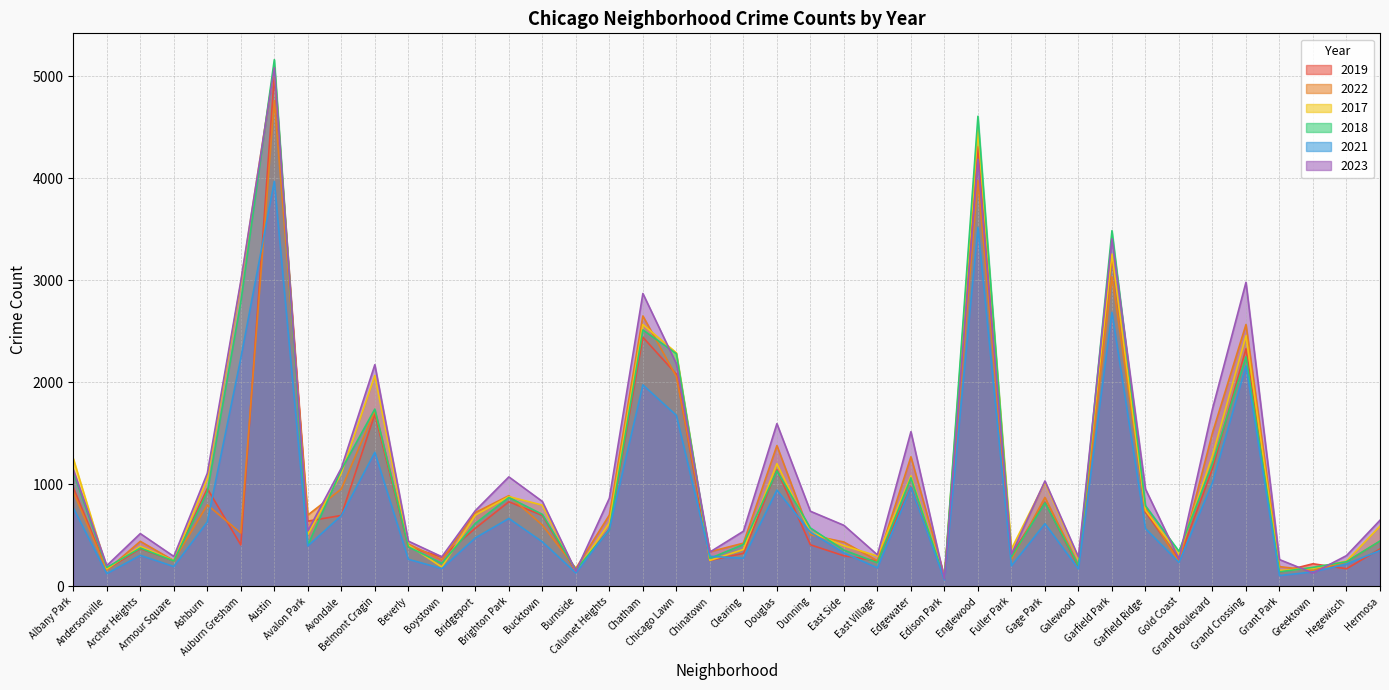

True or false: 2021 and 2018 intersect in this chart.

True